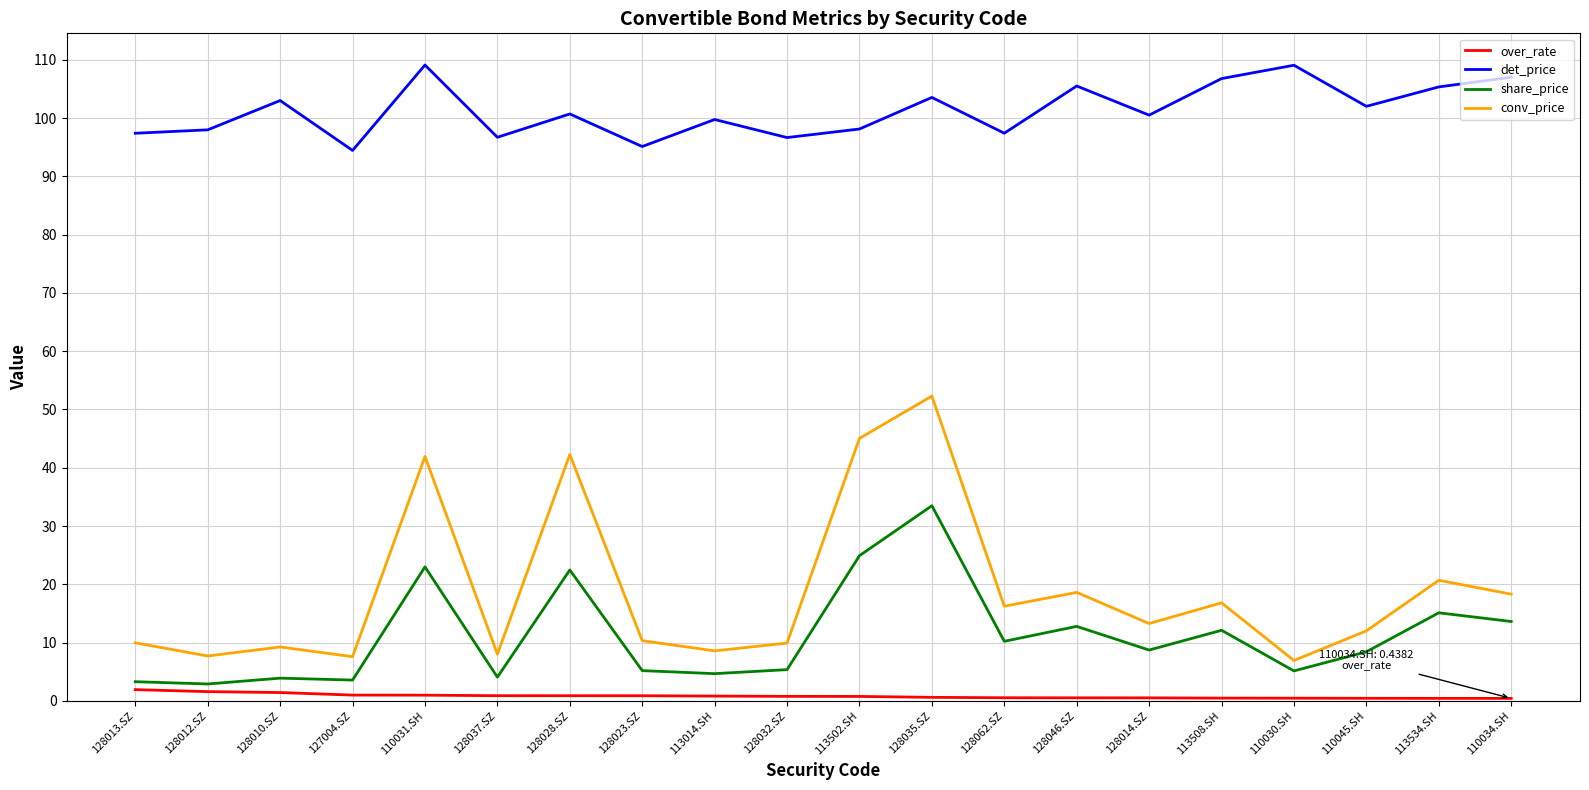

What is the average value of the det_price series?

101.3